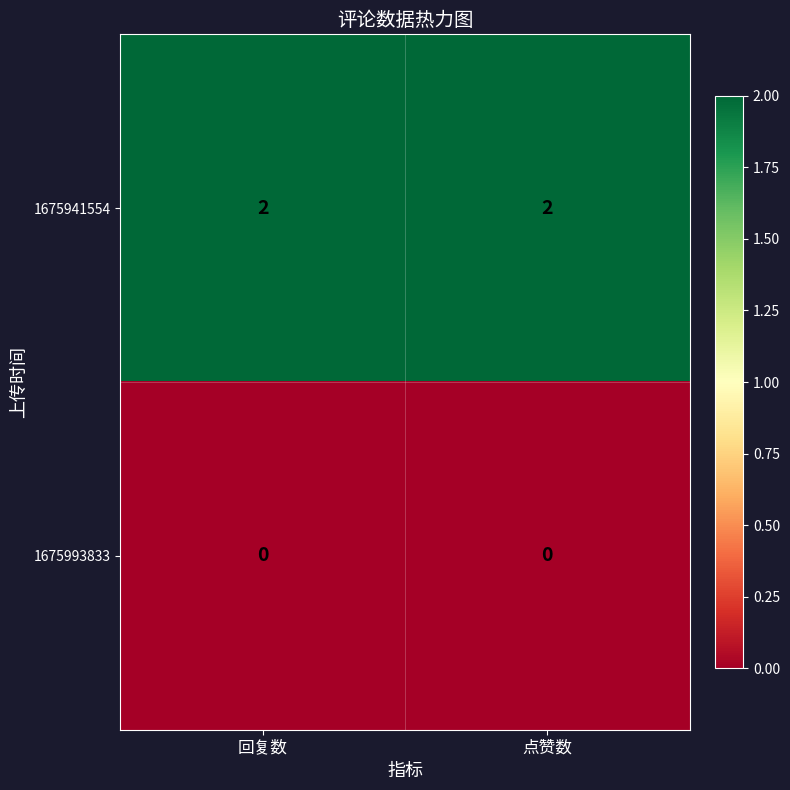

Rank the series at 点赞数 from highest to lowest value.

1675941554, 1675993833